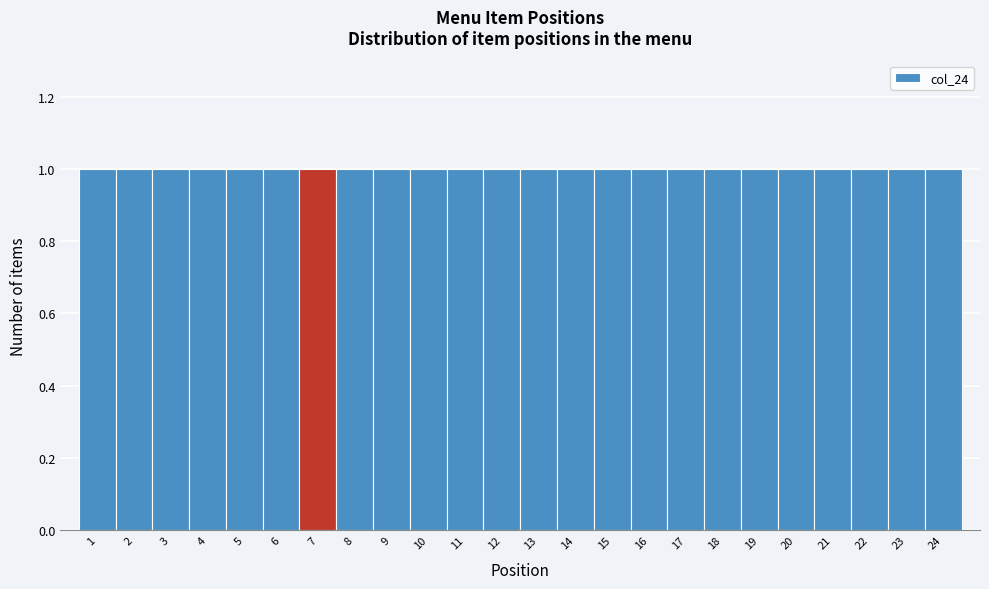

How tall is the bar that spans 3.5 to 4.5 on the x-axis? The values are not printed on the chart, so give them approximately, as read against the axis.

1